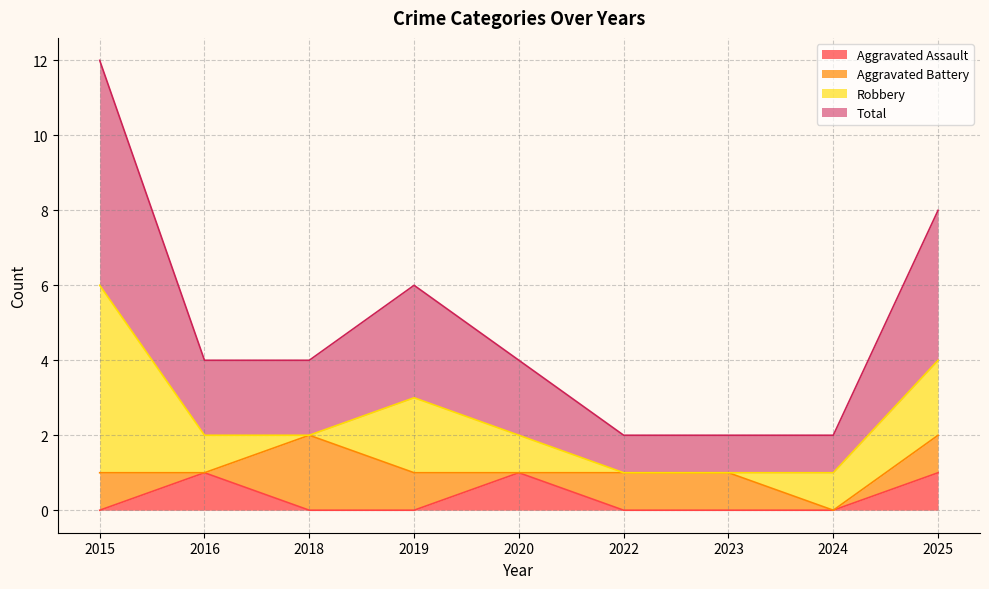

At how many categories does at least one series exceed 5?

1